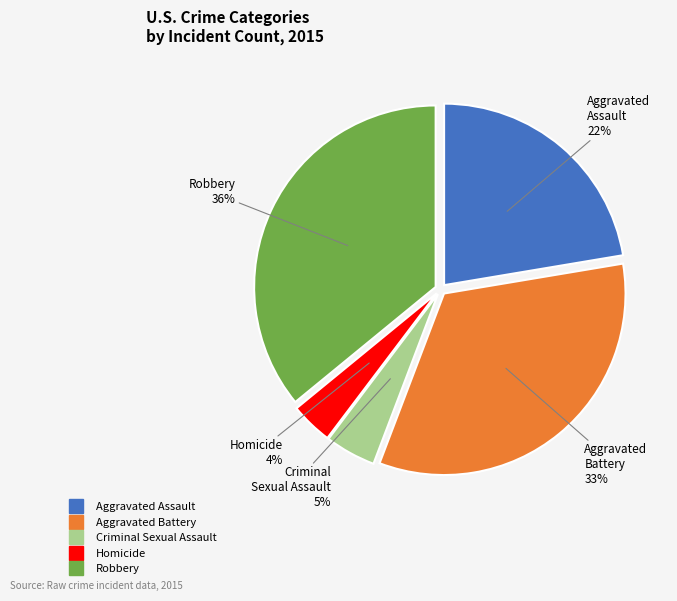

Which slice is the largest?

Robbery